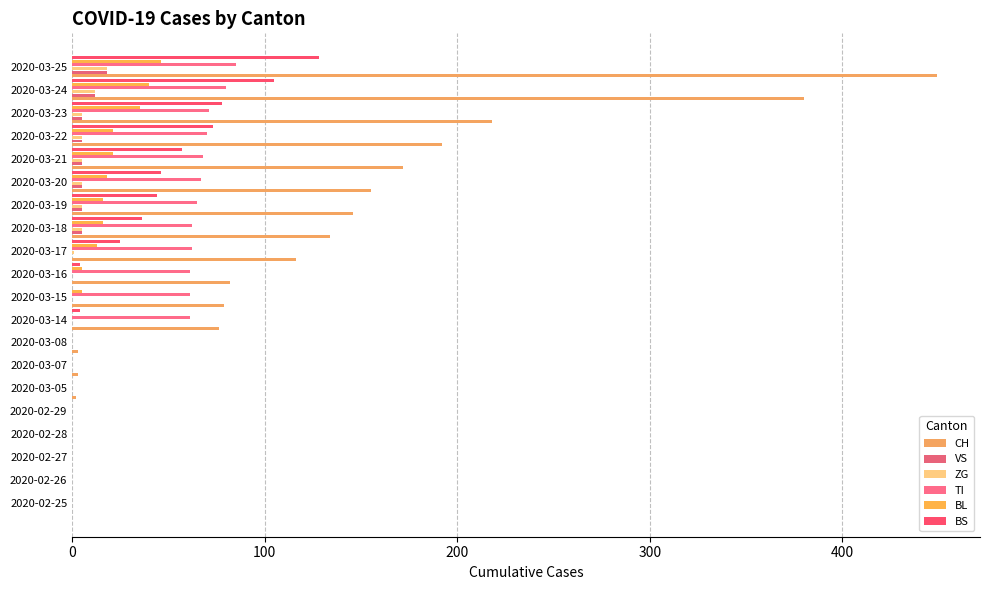

How many series are shown in this chart?

6